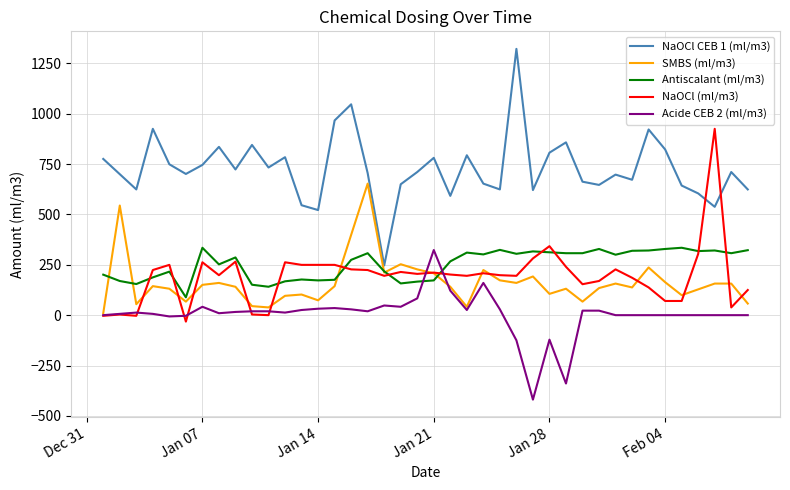

What is the maximum value for Antiscalant (ml/m3)?

334.5